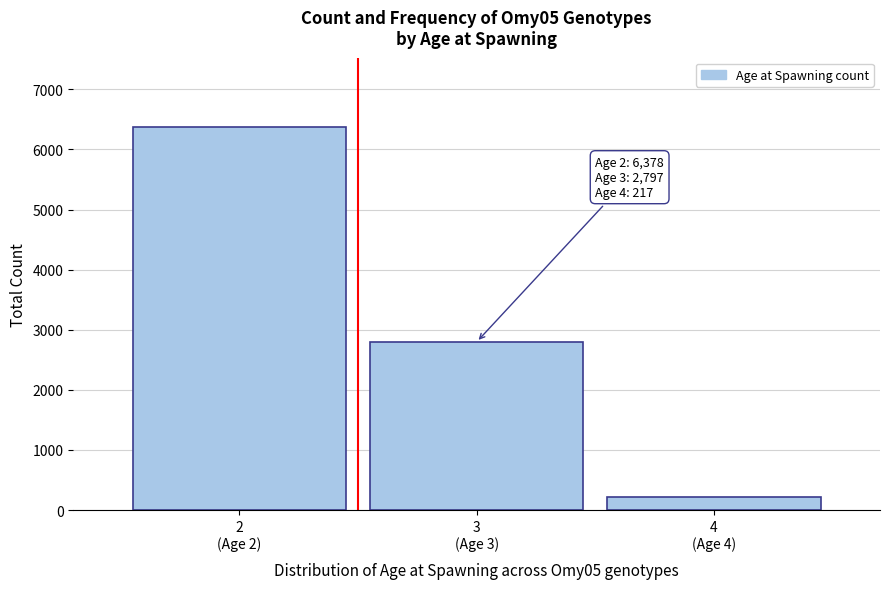

Reading left to right, what are all the values shown in this chart?

6378	2797	217